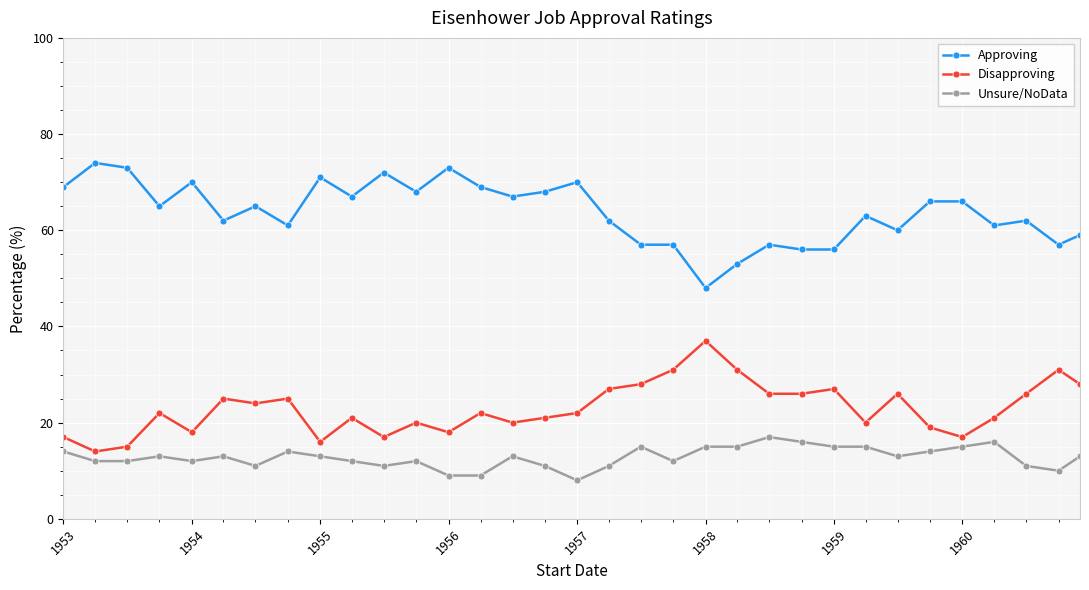

True or false: Approving has more than 1 interior local peaks.

True